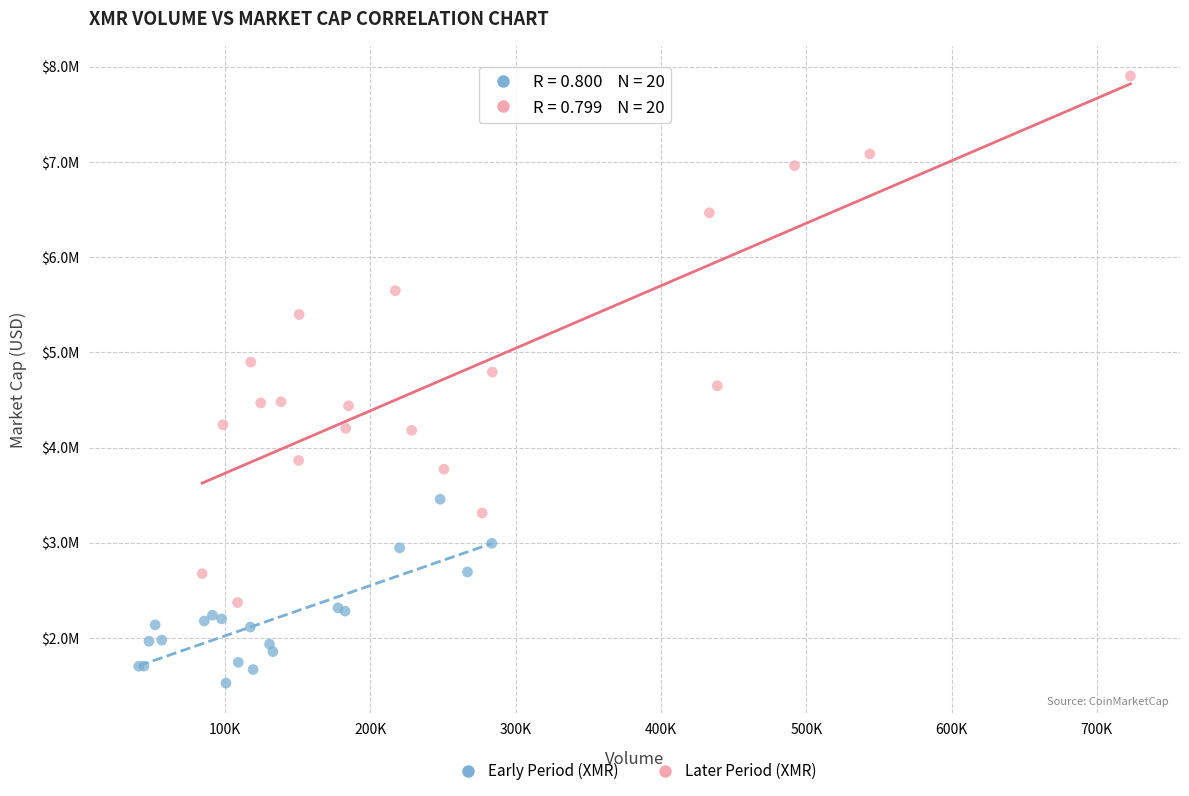

What are all the series names shown in the legend?

Early Period (XMR), Later Period (XMR)